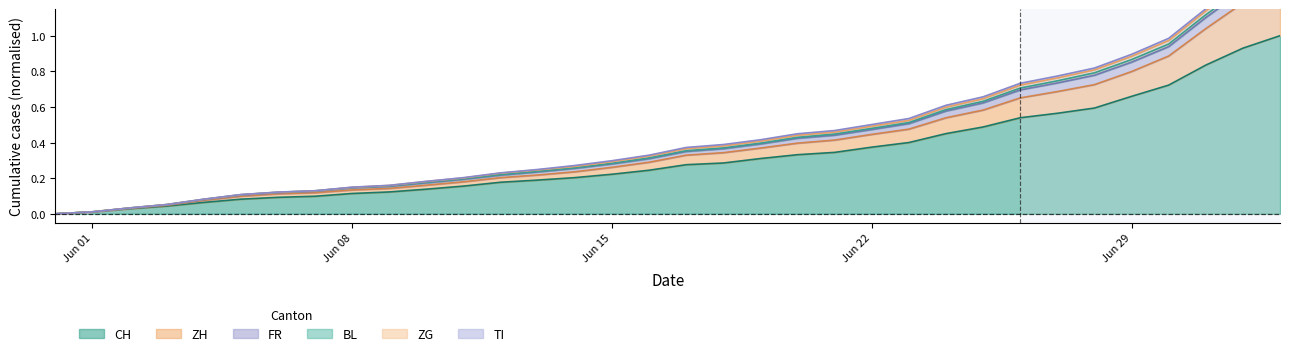

What is the label of the 4th point from the right?

2020-06-30